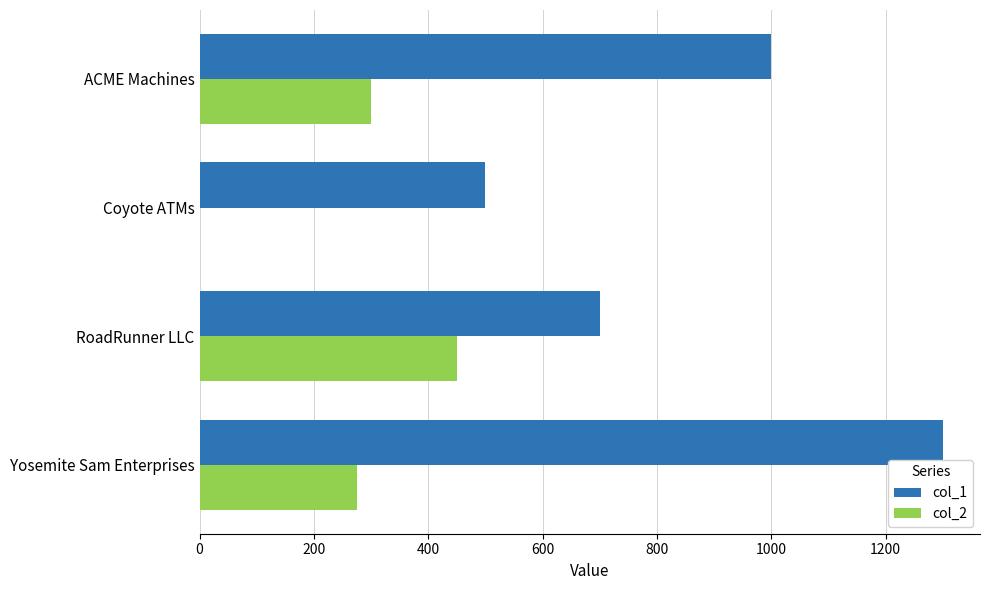

The value of col_2 at RoadRunner LLC is 450. True or false?

True